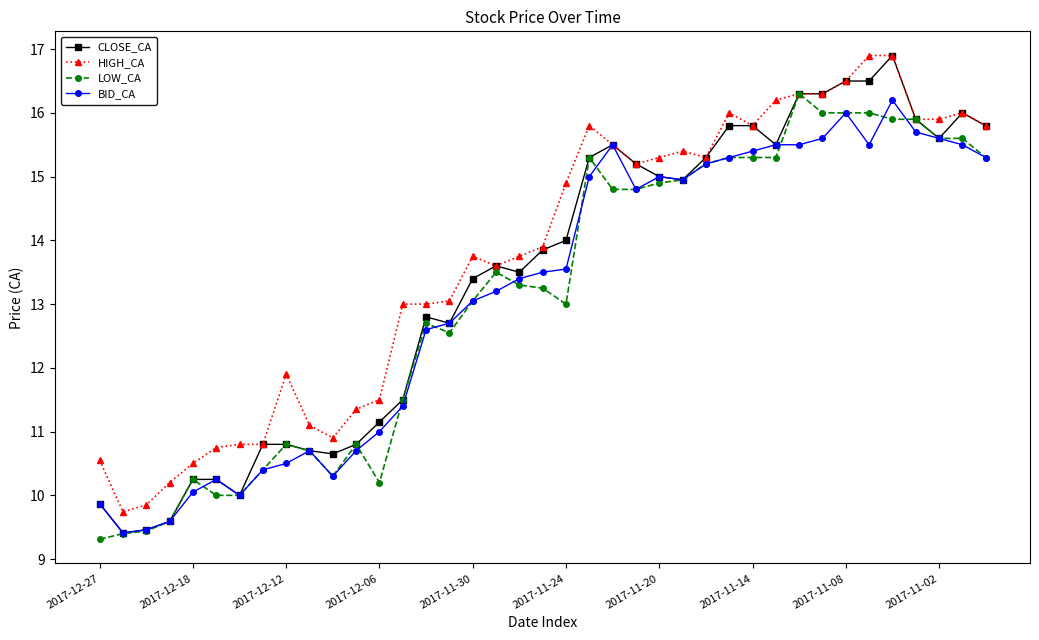

At how many categories does at least one series exceed 15?

18